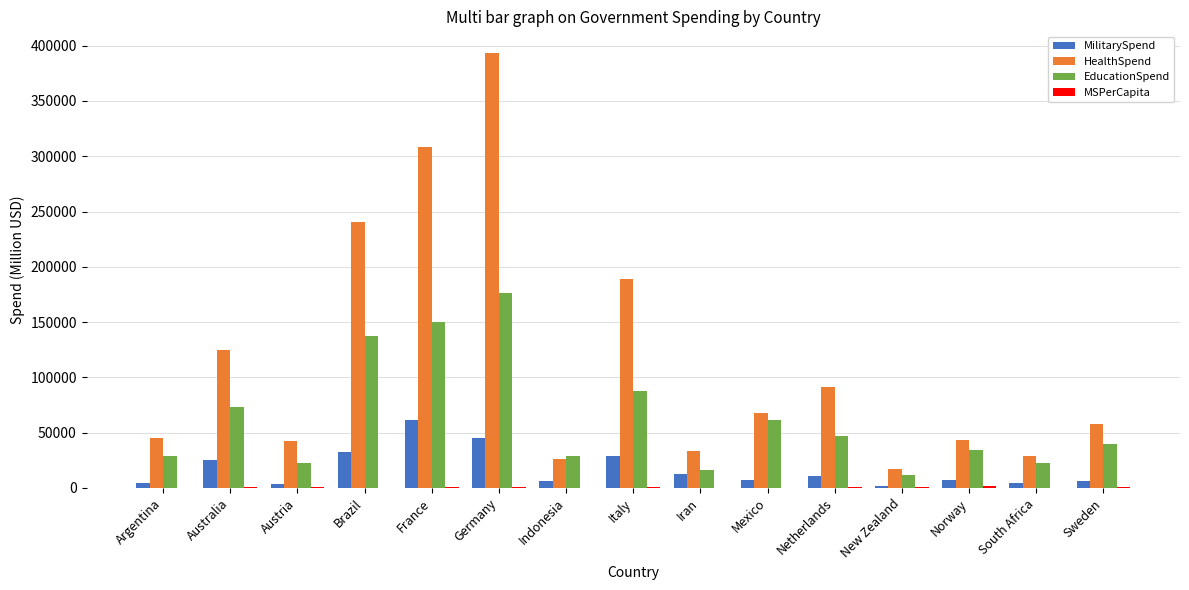

Which category has the highest value across all series?

Germany